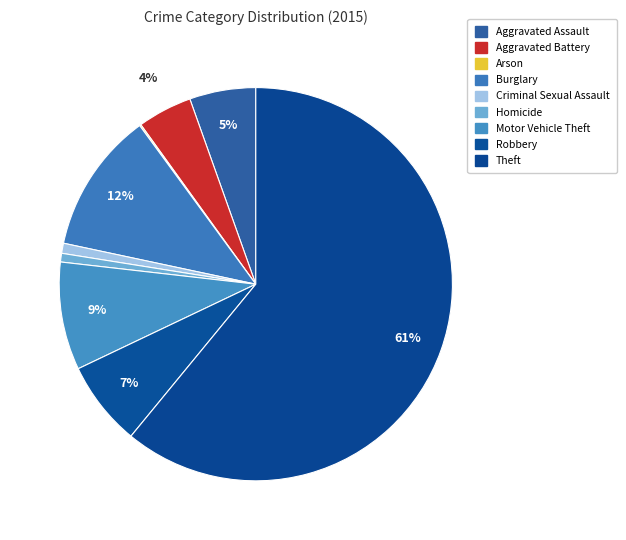

The Homicide slice represents 11% of the pie. True or false?

False